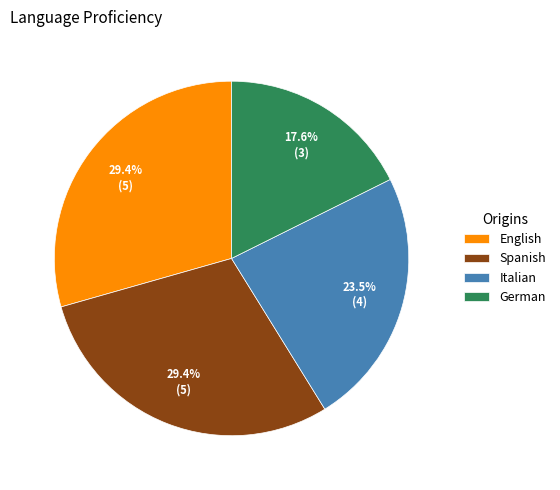

Which slice is the smallest?

German